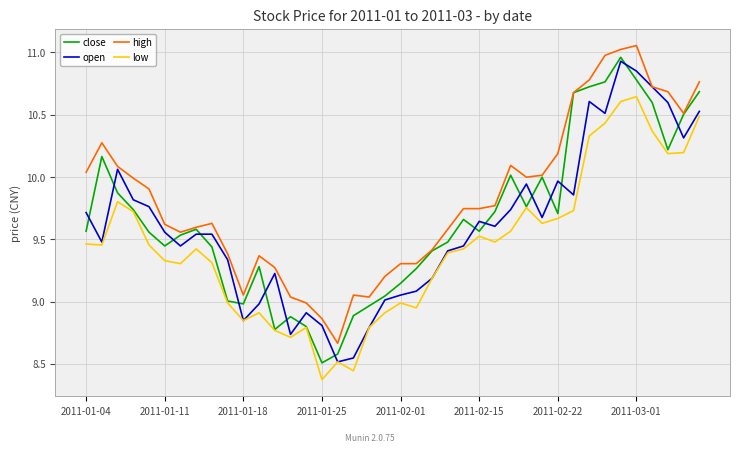

How many categories are shown in the chart?

40